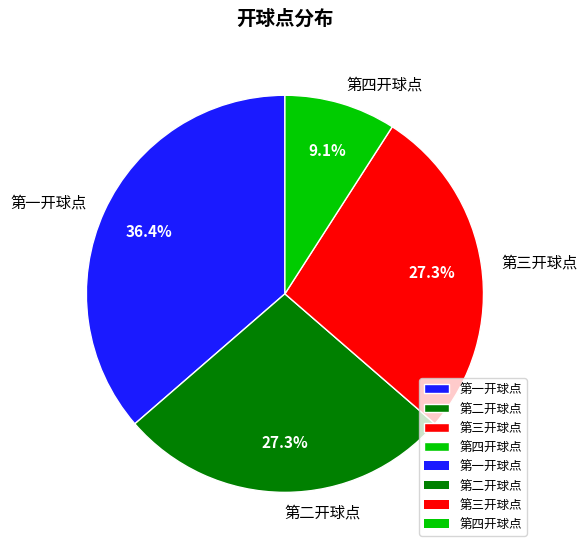

What is the total percentage of 第一开球点 and 第三开球点?

63.6%